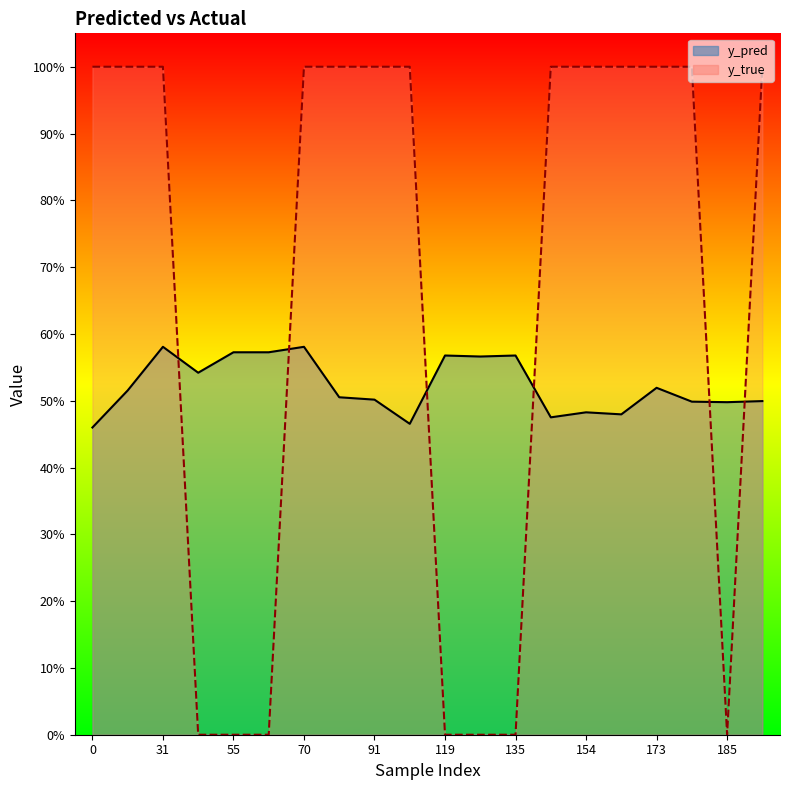

Which series has the widest spread of values?

y_true